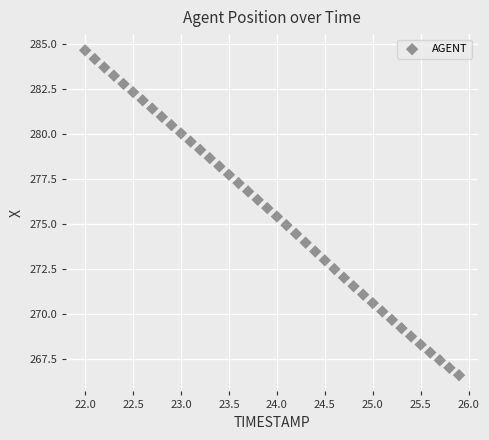

What is the range of Y values (max minus min)?

18.0